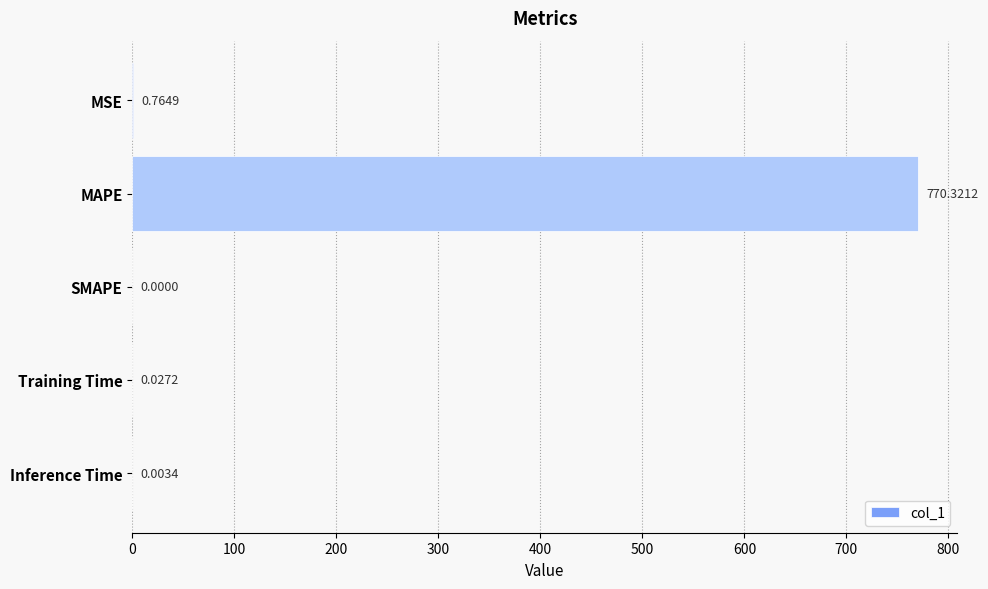

What is the sum of all values?

771.1